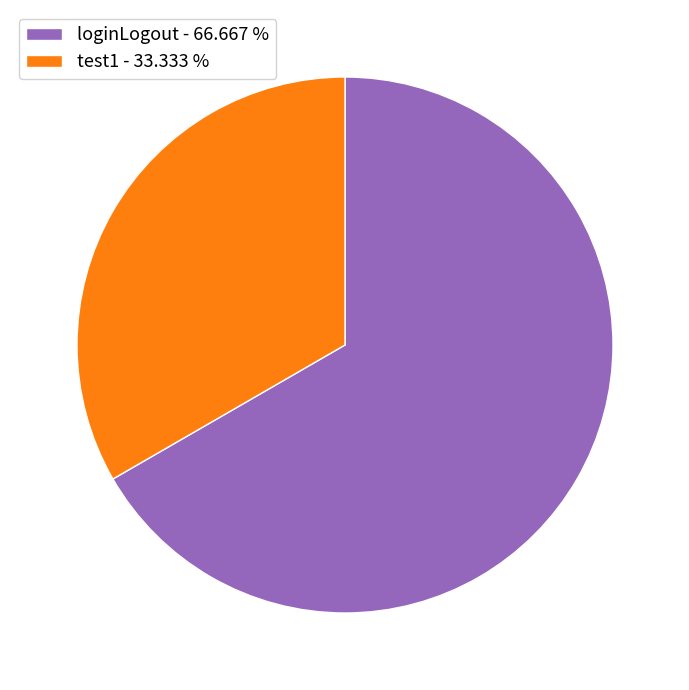

Combined, do loginLogout - 66.667 % and test1 - 33.333 % account for over 50%?

Yes